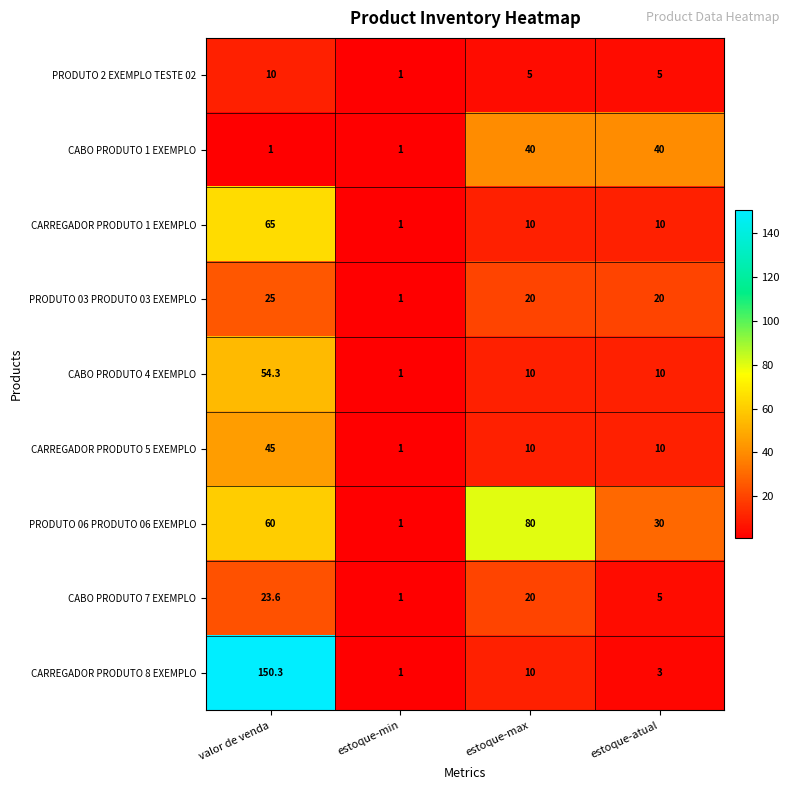

True or false: PRODUTO 03 PRODUTO 03 EXEMPLO has a value of 36.1 at valor de venda.

False